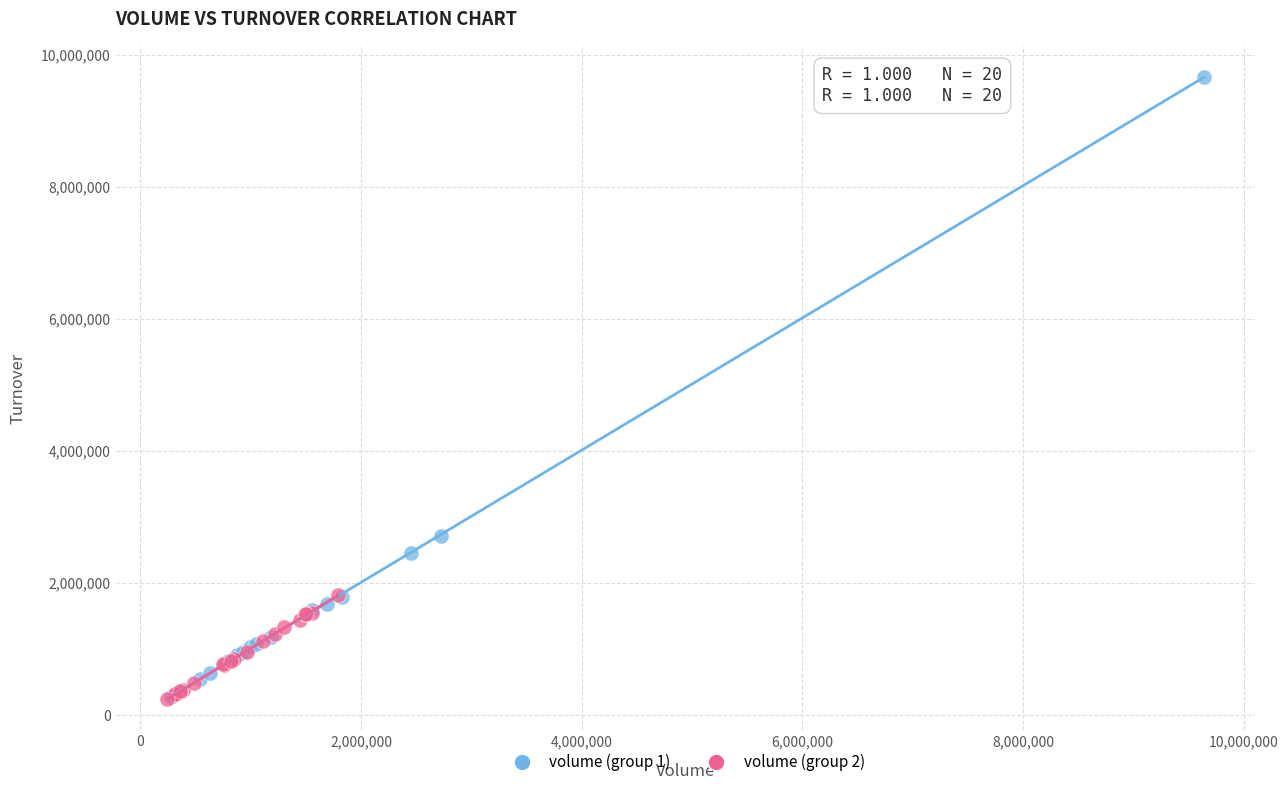

Which series has the widest spread of Y values?

volume (group 1)